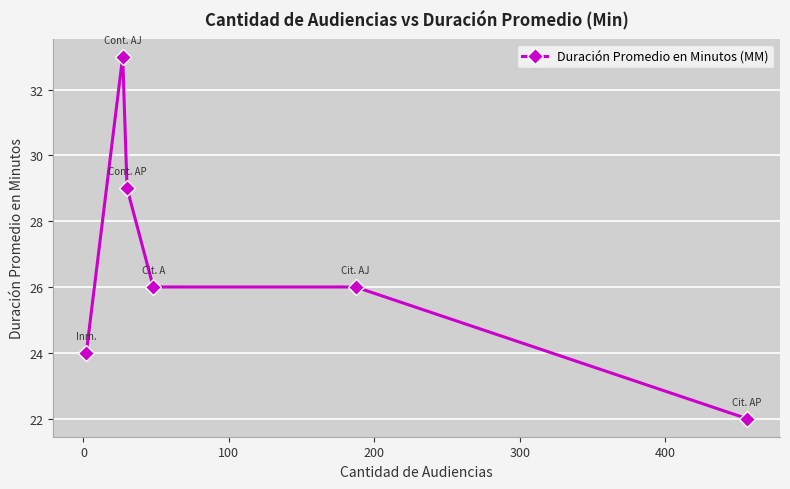

What is the value of the 3rd point from the left?

29